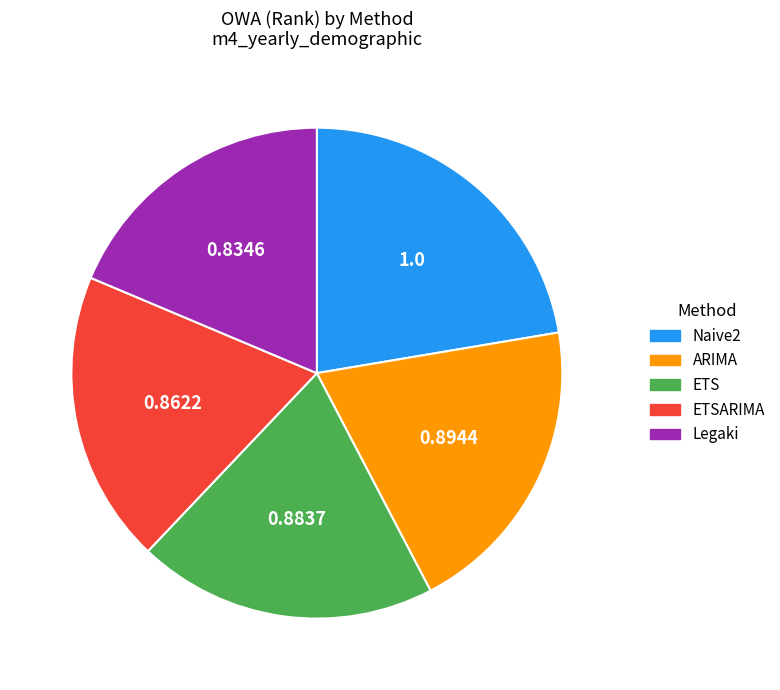

Does Legaki represent more than half of the total?

No